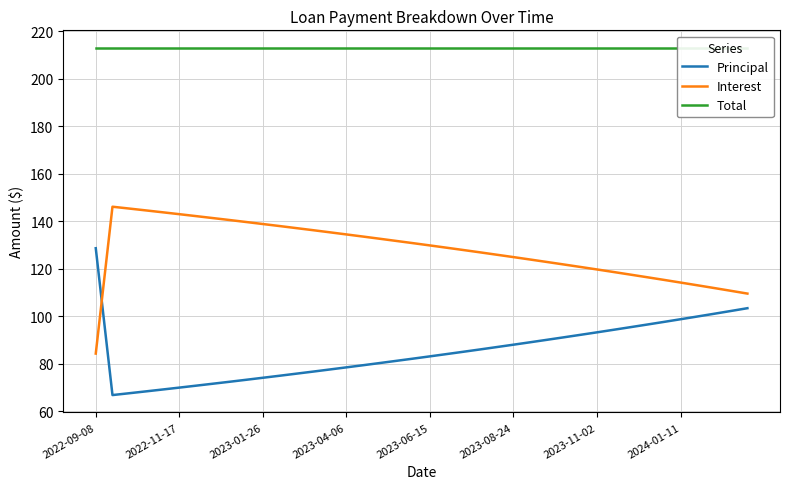

The Interest series shows 209.0 at 8. True or false?

False